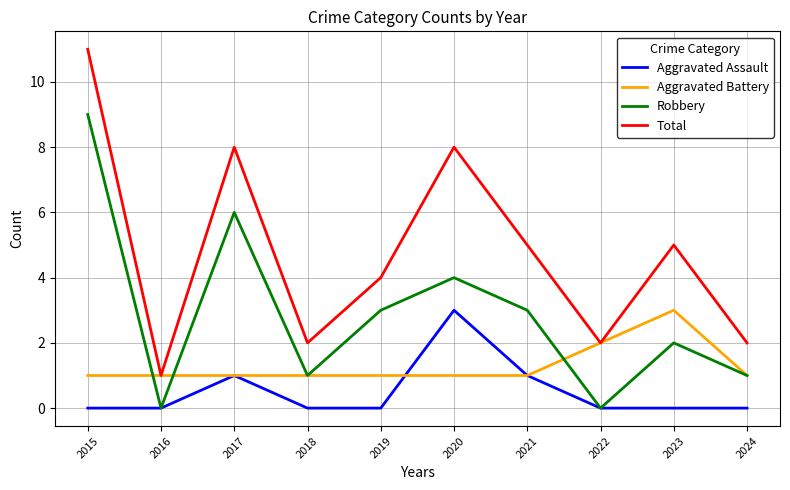

True or false: Aggravated Assault and Total intersect in this chart.

False